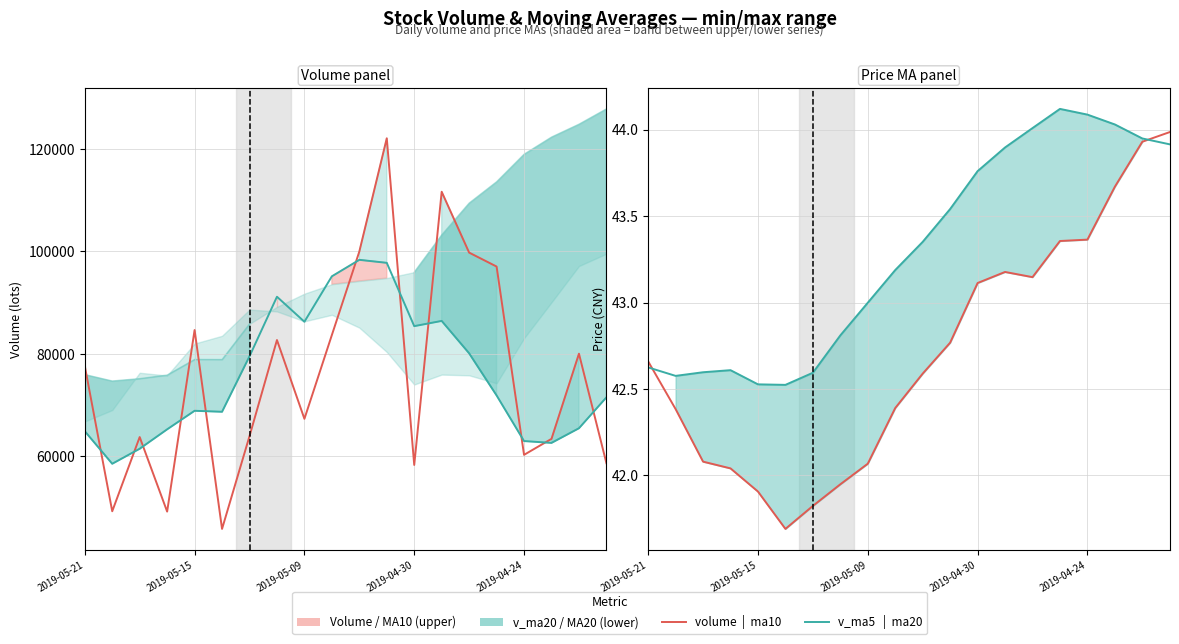

Which series ends up on top after the final intersection of ma20 and ma10?

ma10